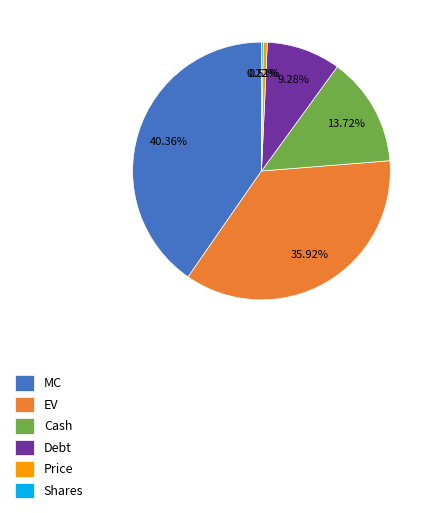

What percentage is the Debt slice, to the nearest percent?

9%